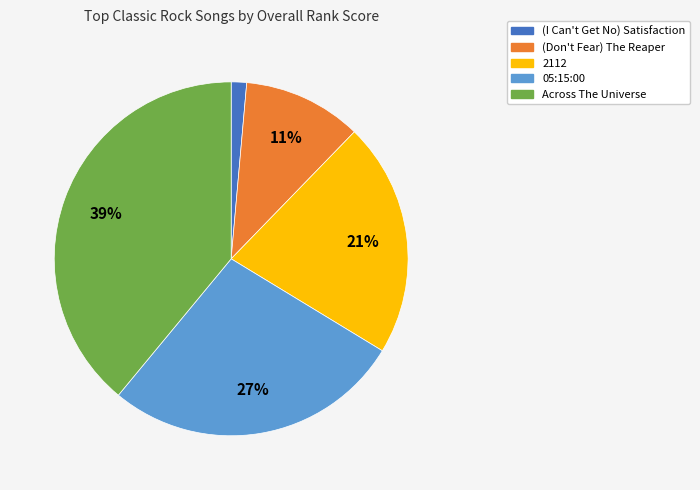

To the nearest percent, what percentage of the pie is (I Can't Get No) Satisfaction?

1%